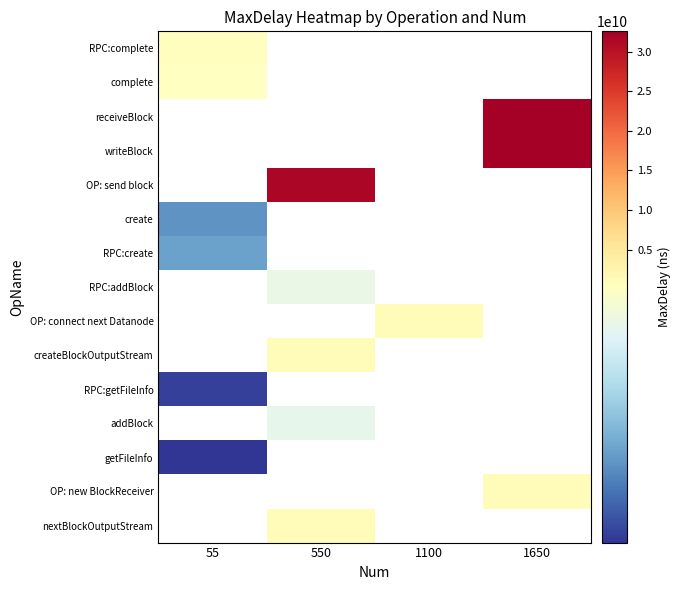

List the labels in order of createBlockOutputStream value, smallest first.

55, 550, 1100, 1650